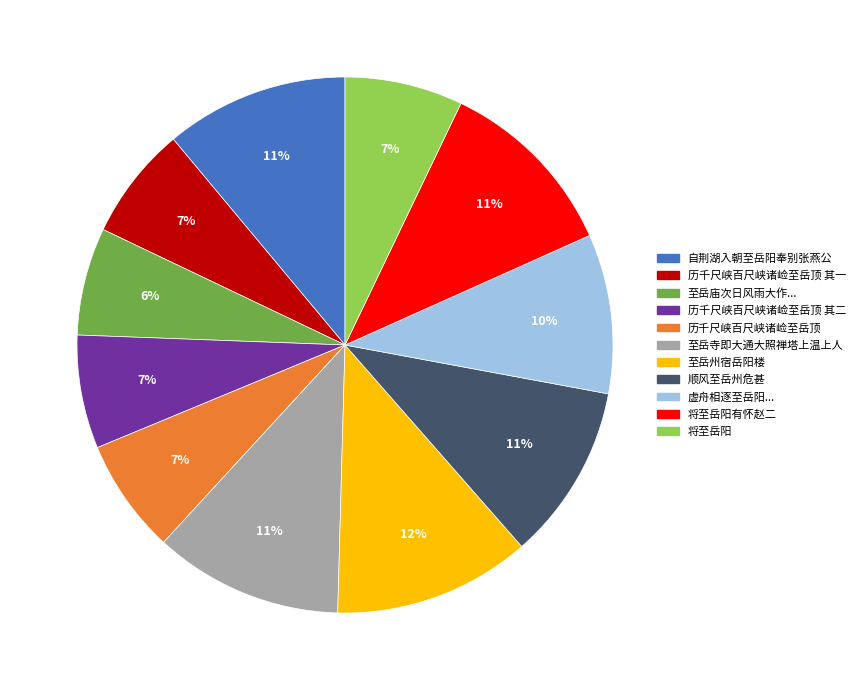

Count the number of slices in the pie.

11